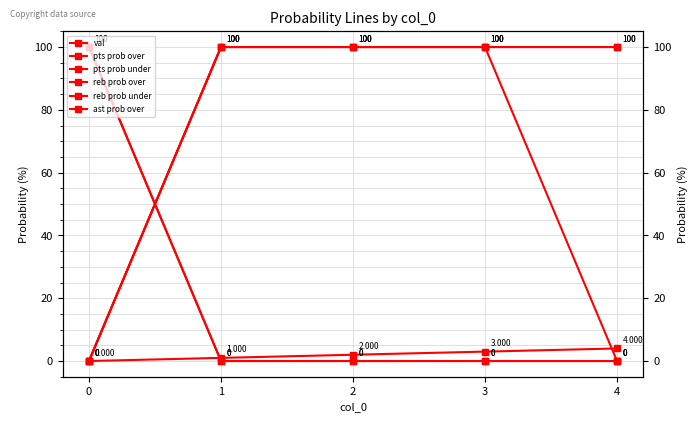

Reading left to right, what are all the values shown in this chart?

val: 0=0	1=1	2=2	3=3	4=4
pts prob over: 0=0	1=100	2=100	3=100	4=100
pts prob under: 0=100	1=0	2=0	3=0	4=0
reb prob over: 0=100	1=0	2=0	3=0	4=0
reb prob under: 0=0	1=100	2=100	3=100	4=100
ast prob over: 0=0	1=100	2=100	3=100	4=0